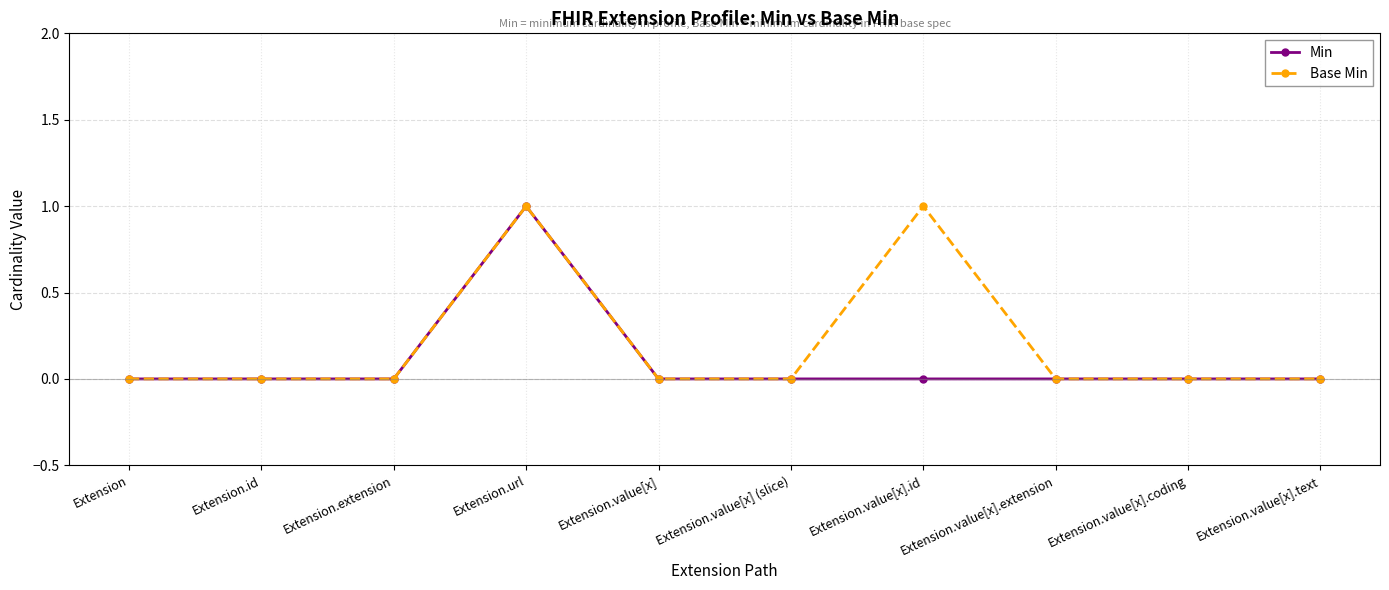

True or false: Base Min has more than 0 interior local peaks.

True